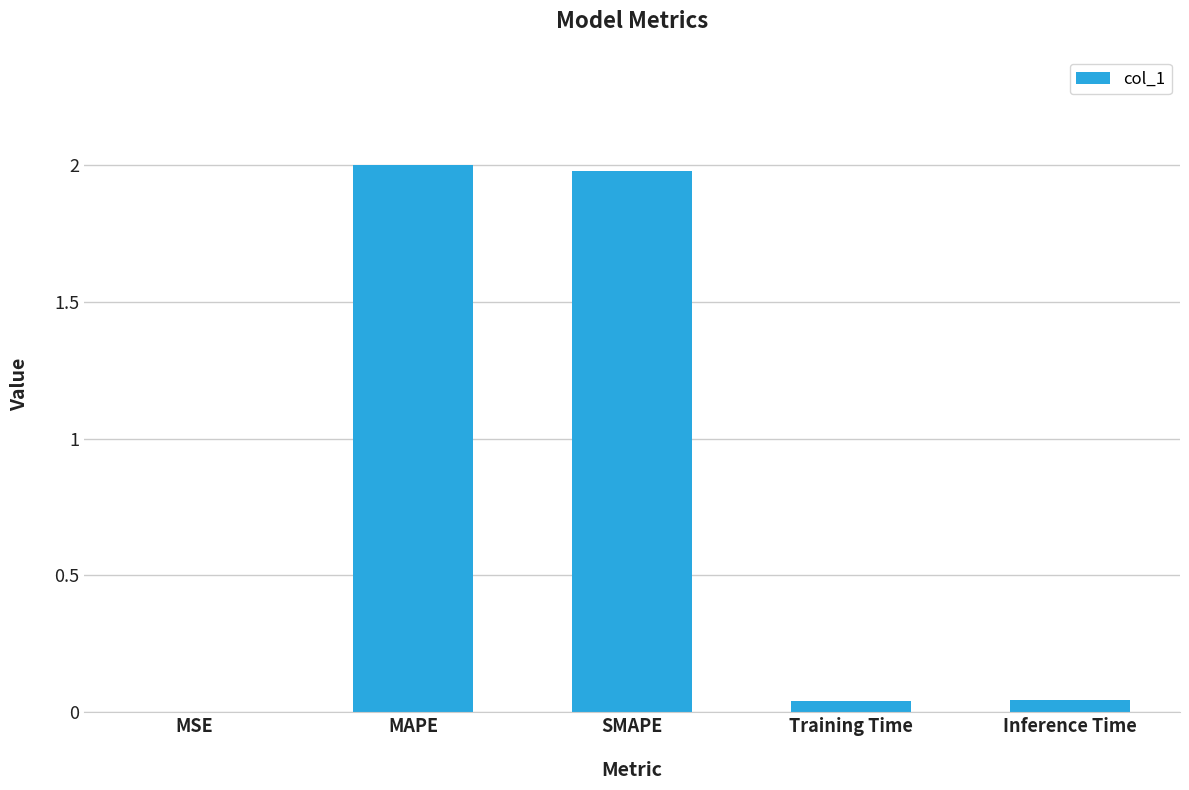

The chart shows a value of 2.0 at SMAPE. True or false?

True